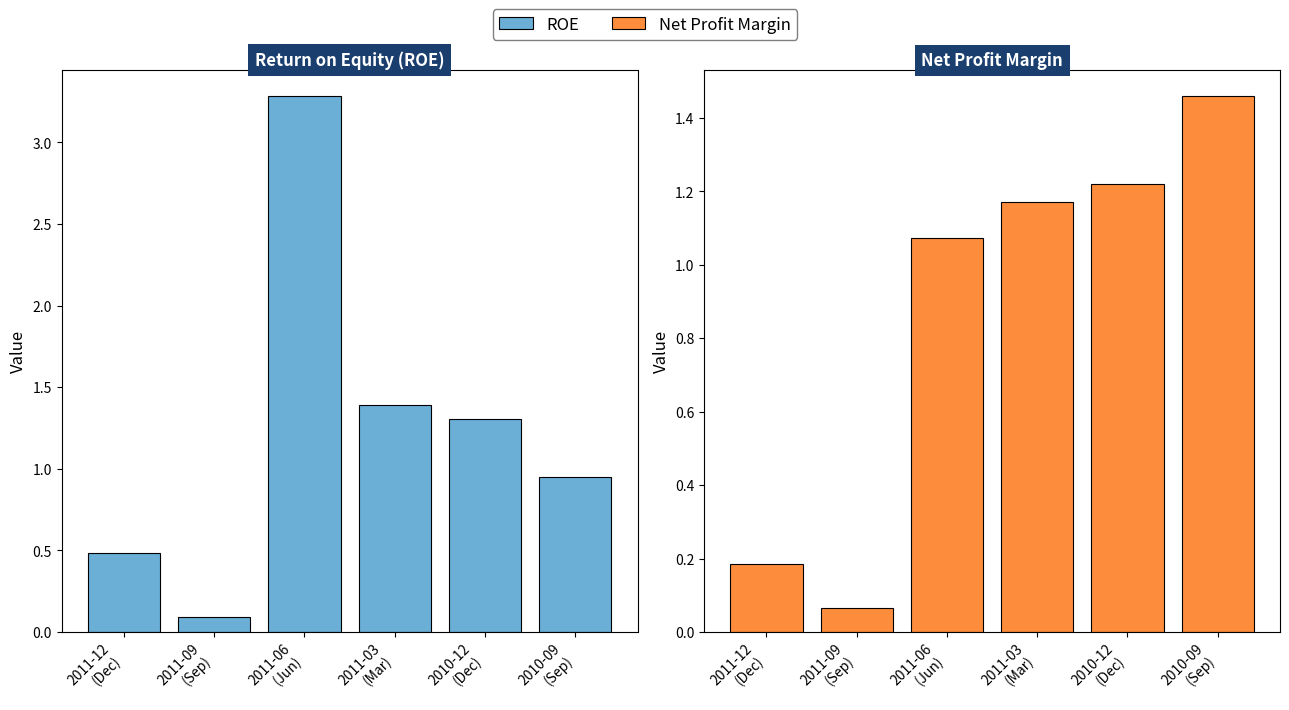

What position from the right is 2011-12
(Dec)?

6